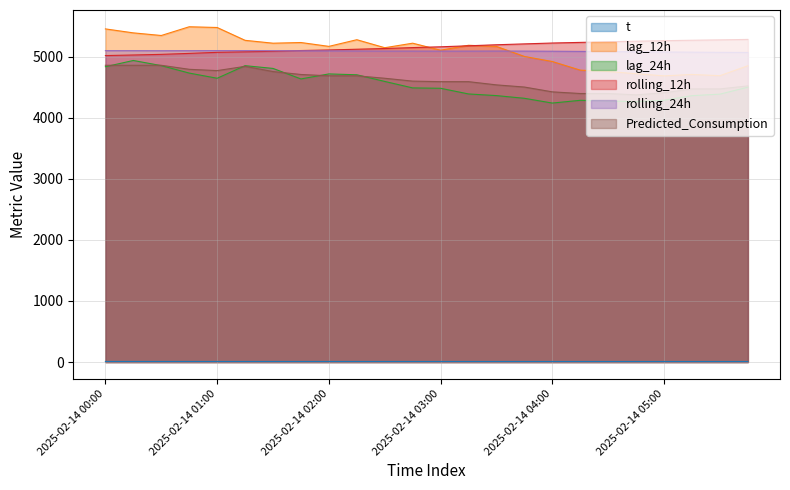

What is the difference between the second highest and second lowest values in the rolling_24h series?

28.1